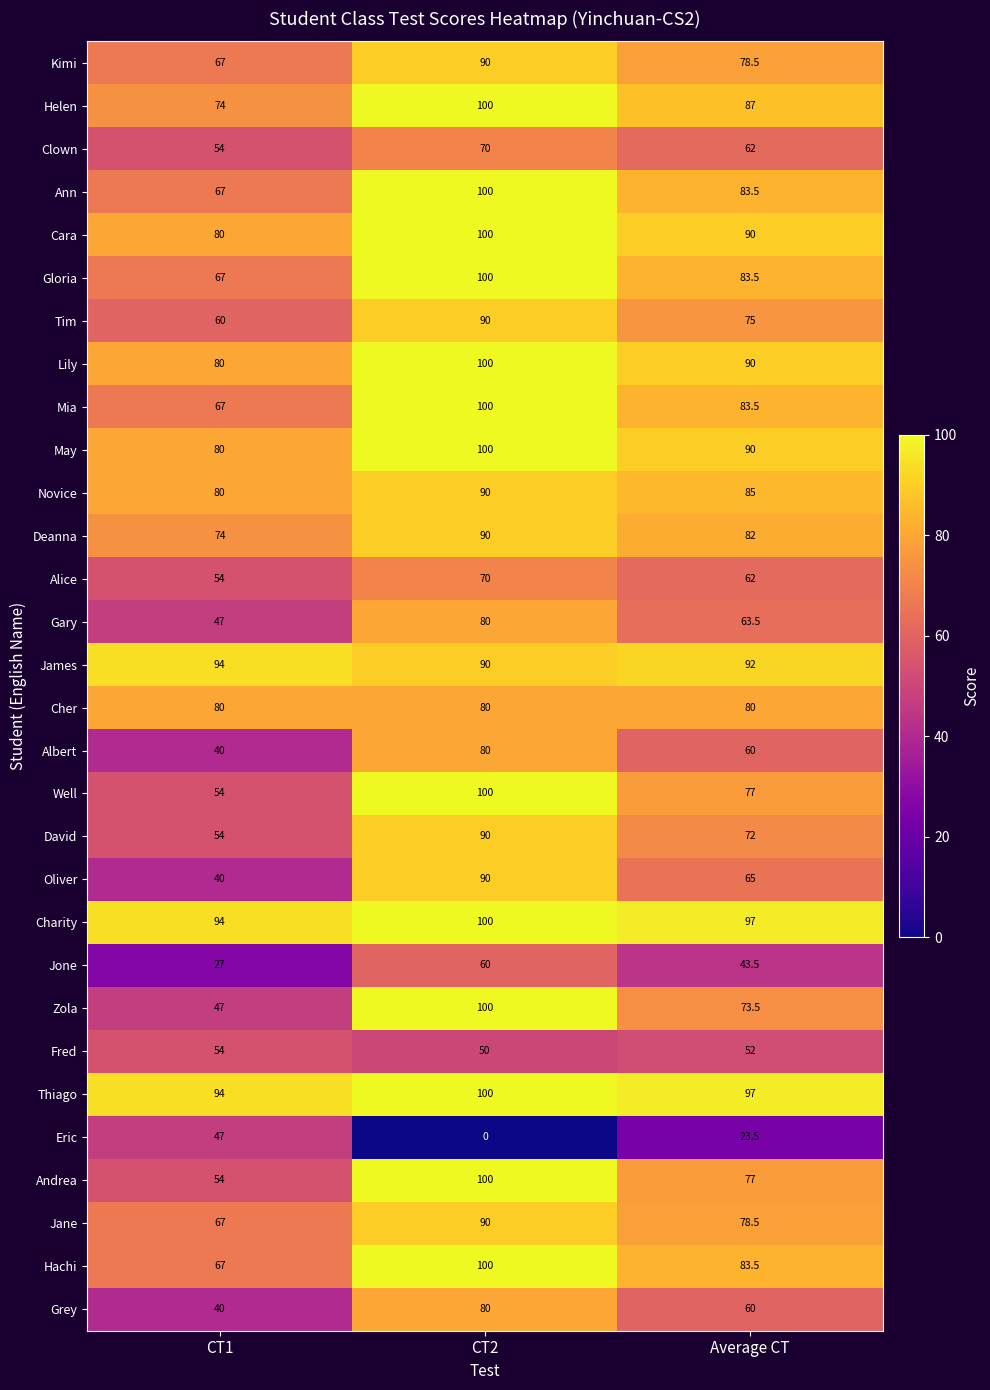

Which series has the largest range (max minus min)?

Zola